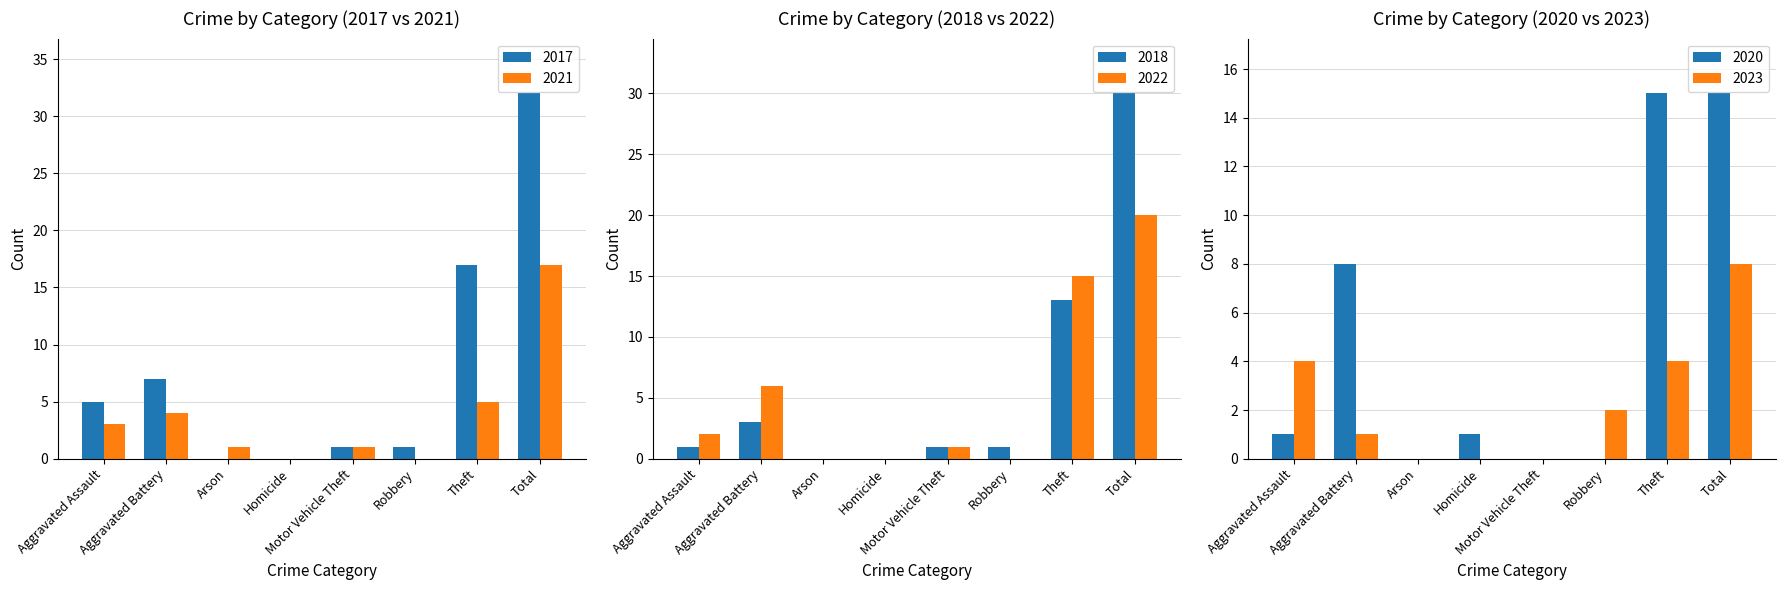

Is the value of 2017 at Arson greater than the value of 2021 at Arson?

No